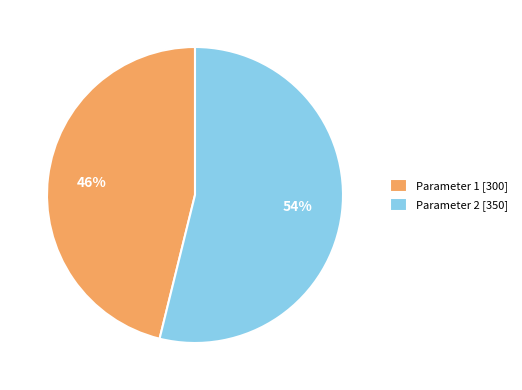

To the nearest percent, what portion does Parameter 2 represent?

54%